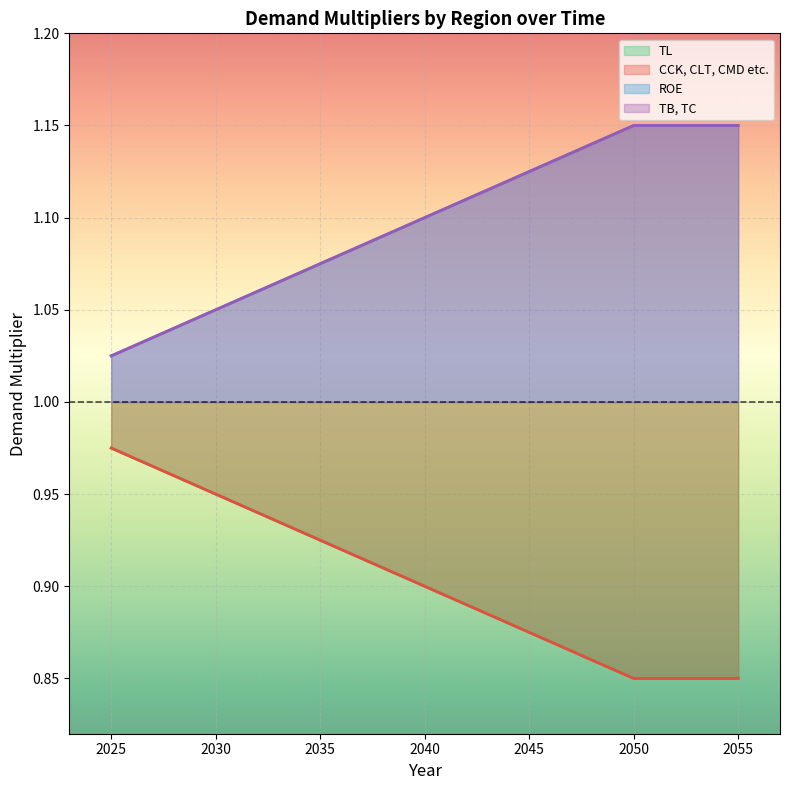

Is it true that ROE equals 1.0 at 2025?

True